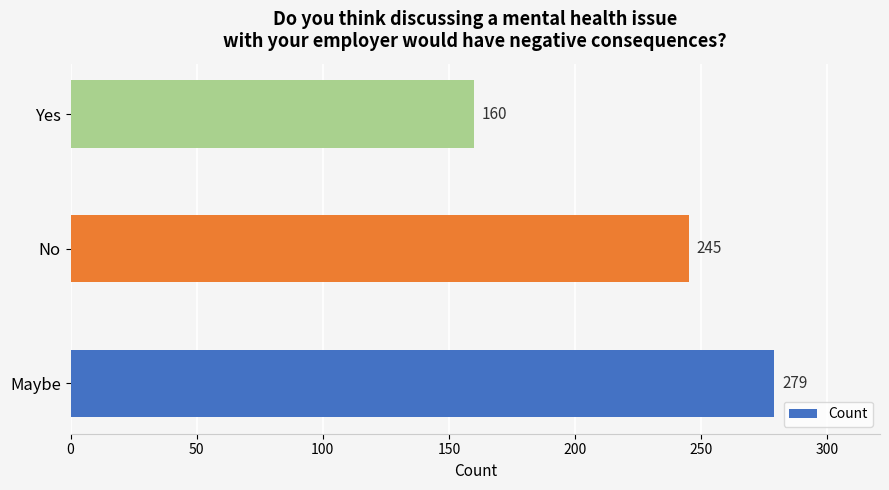

Are the bars grouped side by side (vs. stacked)?

No